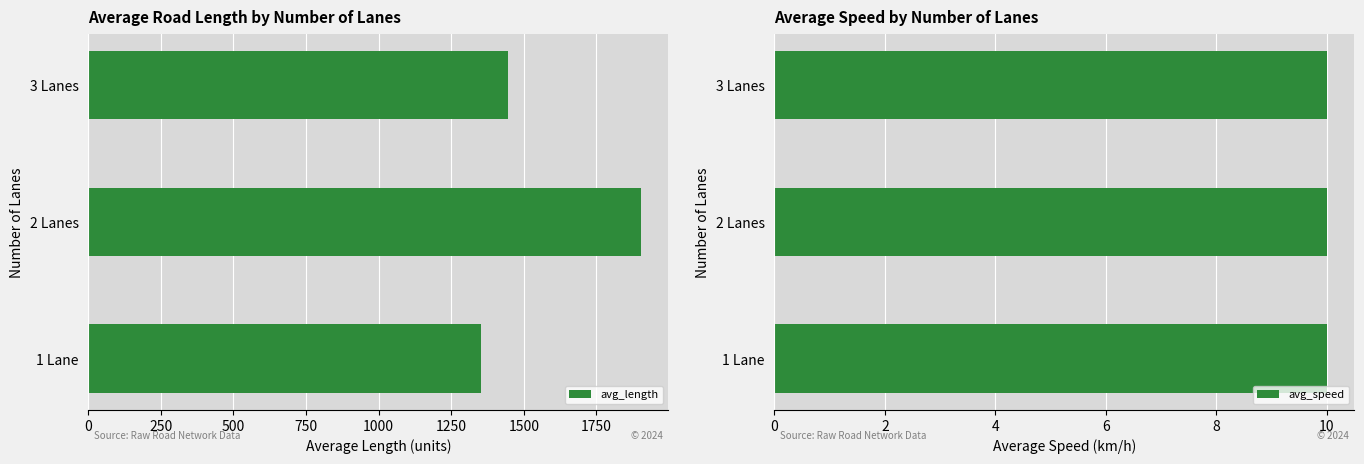

Where is avg_length nearest to the value 1628?

3 Lanes